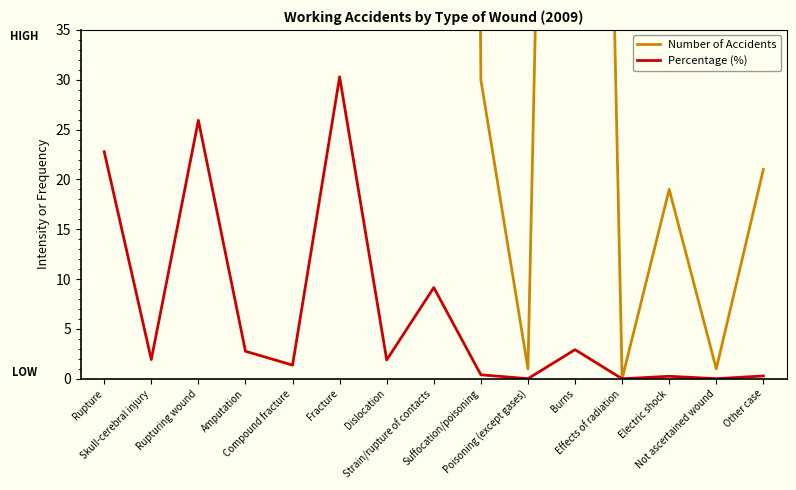

Between Dislocation and Effects of radiation, which series saw the biggest shift?

Number of Accidents